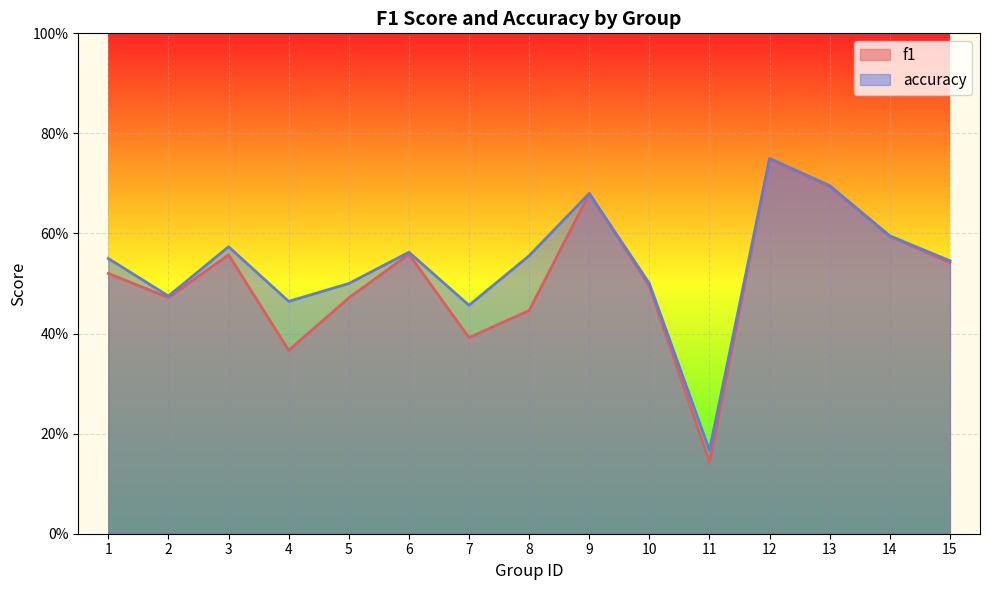

Does the chart display data point markers on the line(s)?

No